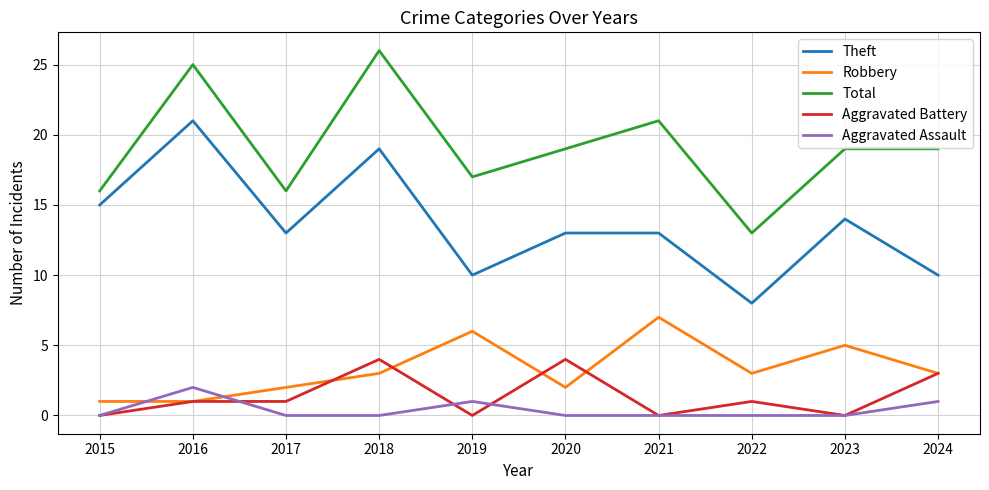

Reading left to right, what are all the values shown in this chart?

Theft: 2015=15	2016=21	2017=13	2018=19	2019=10	2020=13	2021=13	2022=8	2023=14	2024=10
Robbery: 2015=1	2016=1	2017=2	2018=3	2019=6	2020=2	2021=7	2022=3	2023=5	2024=3
Total: 2015=16	2016=25	2017=16	2018=26	2019=17	2020=19	2021=21	2022=13	2023=19	2024=19
Aggravated Battery: 2015=0	2016=1	2017=1	2018=4	2019=0	2020=4	2021=0	2022=1	2023=0	2024=3
Aggravated Assault: 2015=0	2016=2	2017=0	2018=0	2019=1	2020=0	2021=0	2022=0	2023=0	2024=1